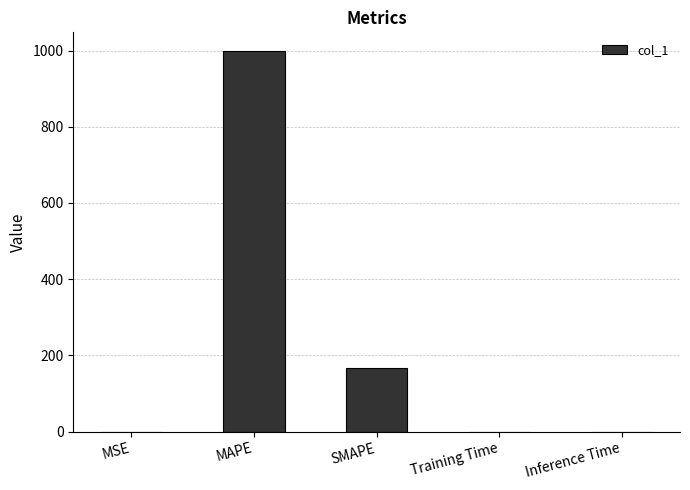

Count the number of categories in the chart.

5